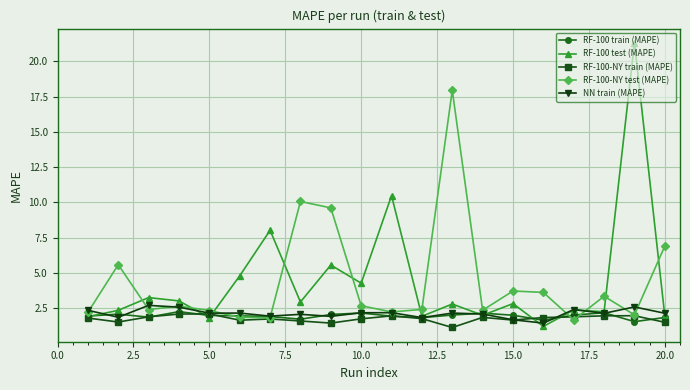

What is the difference between the maximum and minimum values in the RF-100-NY train (MAPE) series?

1.0